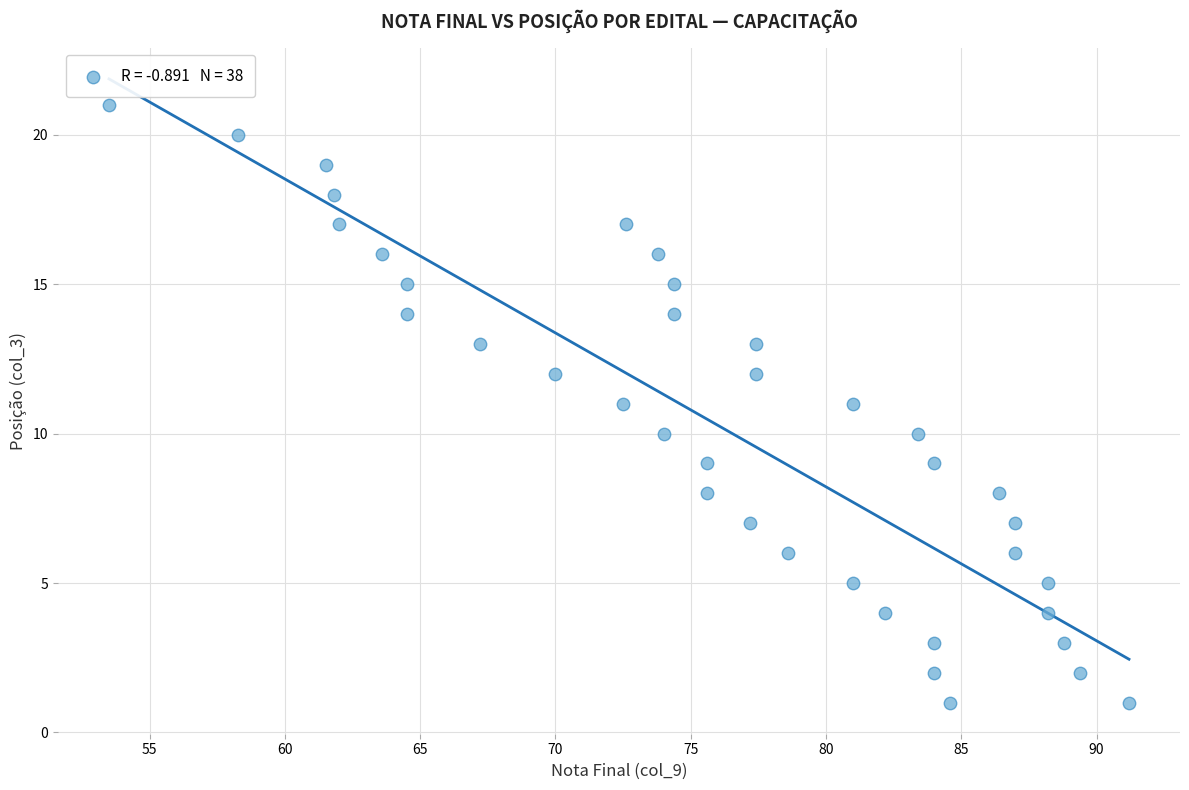

What is the range of Y values (max minus min)?

20